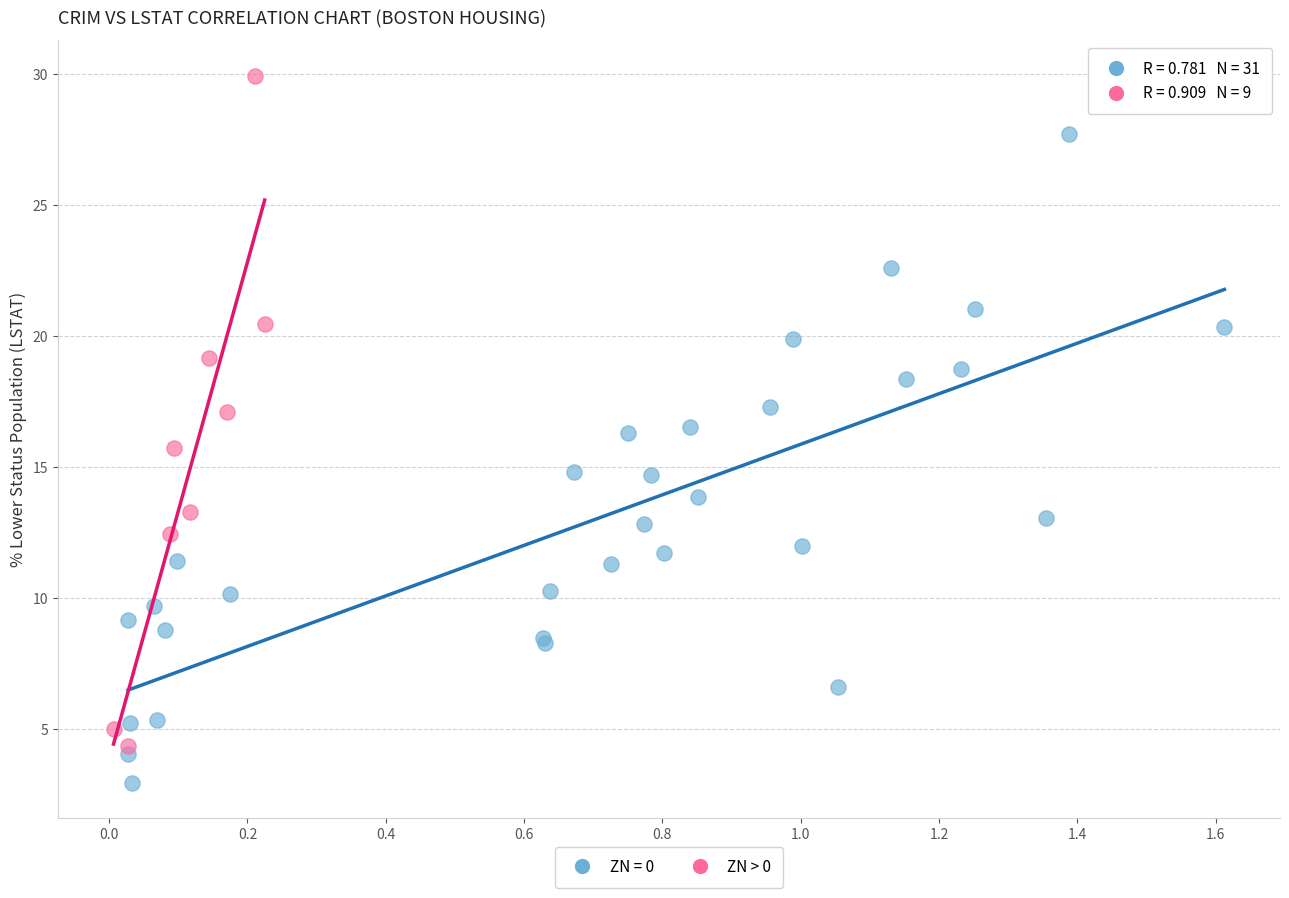

Which series contains the lowest Y value?

ZN = 0